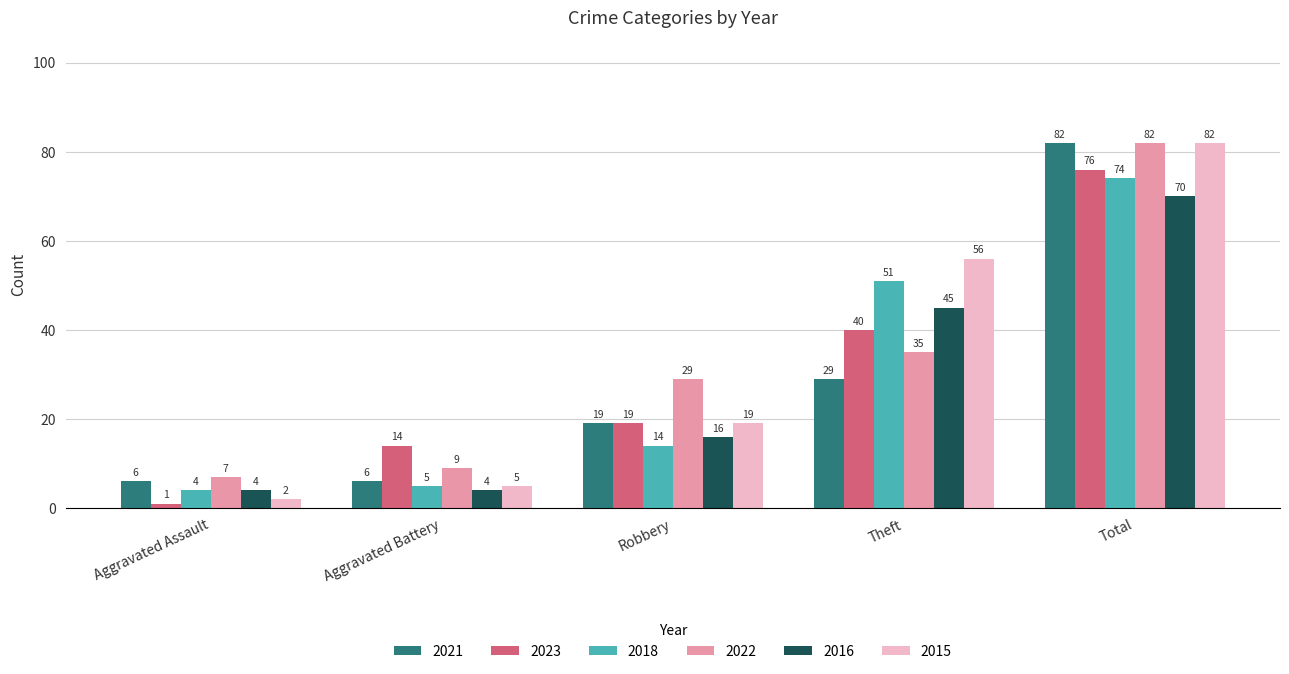

Where is 2015 nearest to the value 42?

Theft